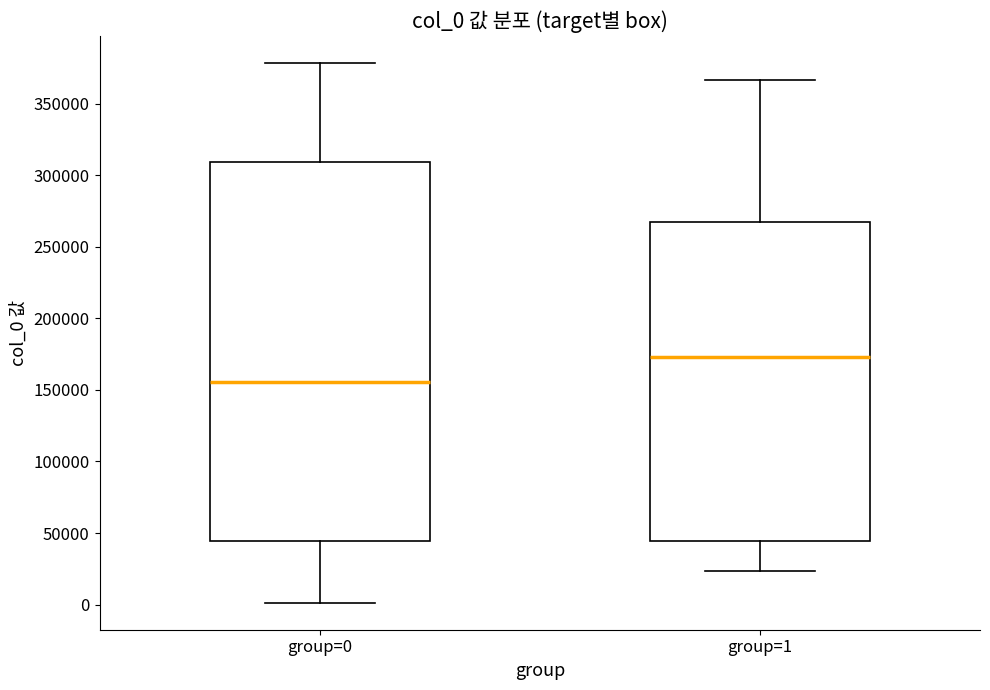

Reading left to right, transcribe this box plot: for each box, give where its median line is, the range the box spans, and where its two whiskers end, as read against the y-axis. The values are not printed on the chart, so give them approximately, as read against the axis.

group=0: median 155000, box 45000 to 310000, whiskers 0 to 380000
group=1: median 175000, box 45000 to 265000, whiskers 25000 to 365000